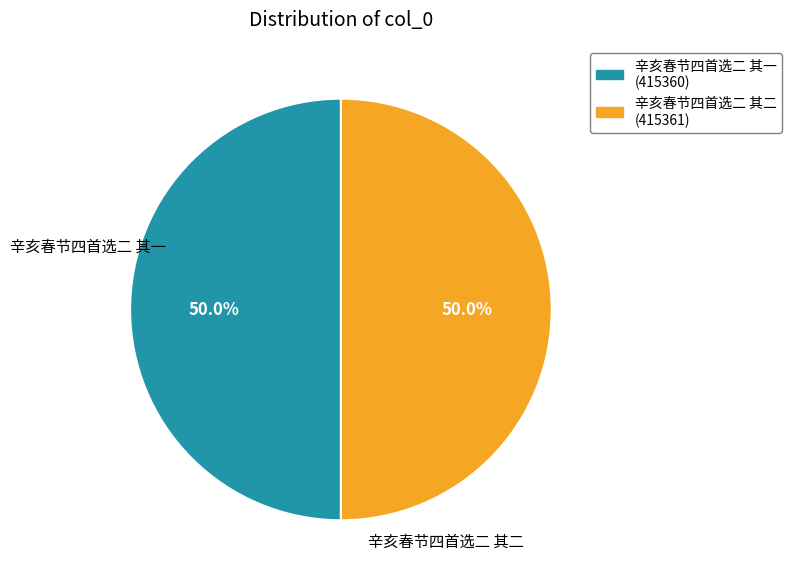

What percentage is the 辛亥春节四首选二 其一 slice, to the nearest percent?

50%